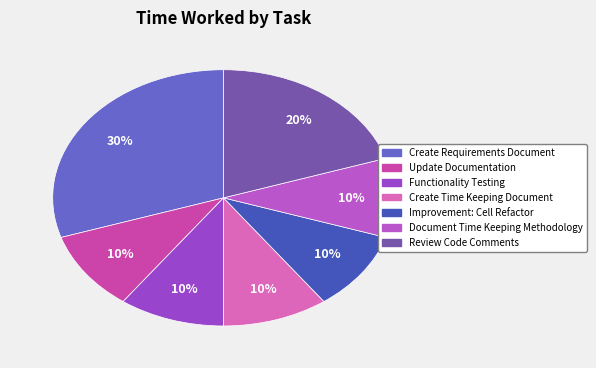

Do Functionality Testing and Create Requirements Document together represent more than half of the pie?

No